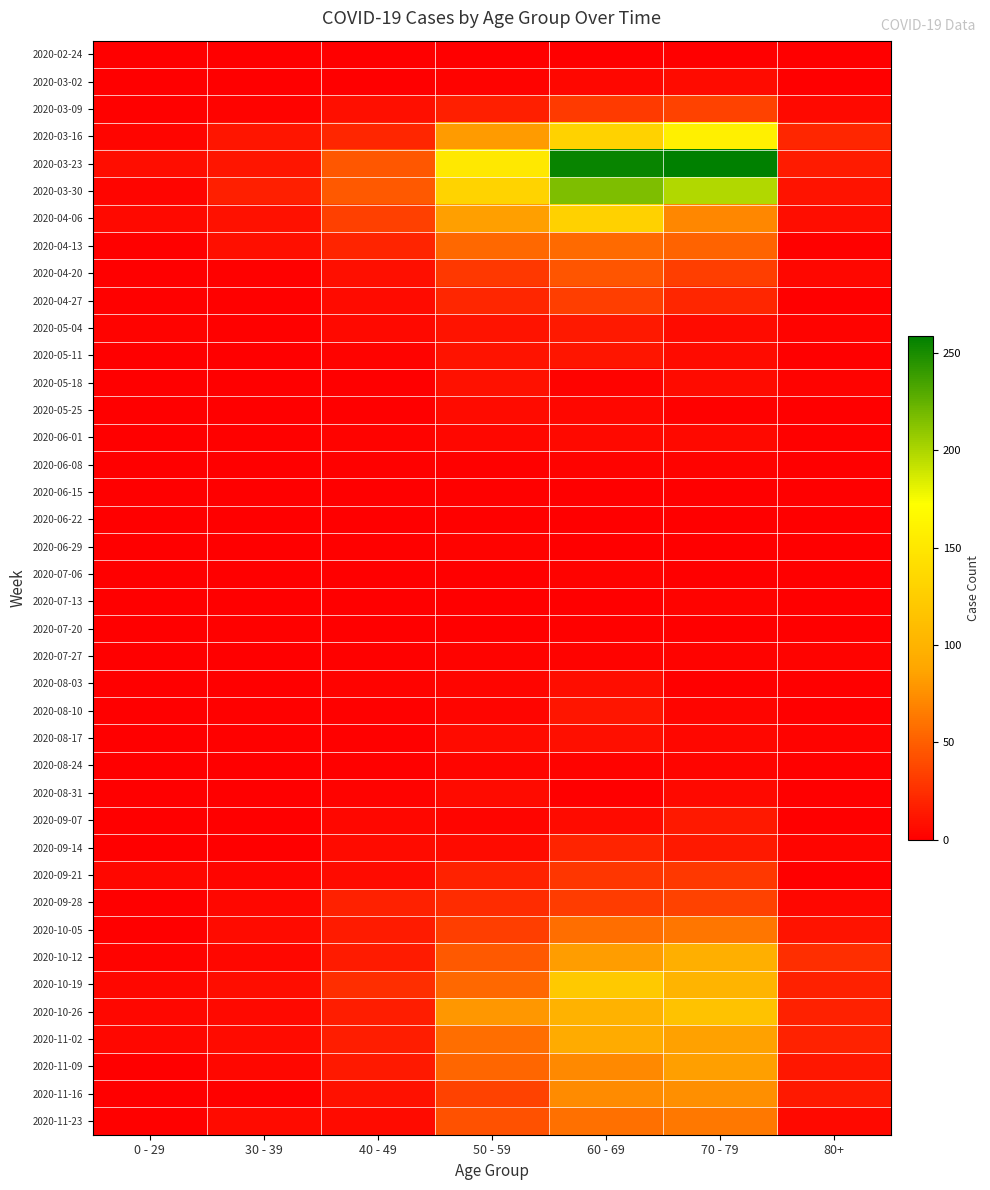

Rank the series by their maximum value, from highest to lowest.

2020-03-23, 2020-03-30, 2020-03-16, 2020-04-06, 2020-10-19, 2020-10-26, 2020-10-12, 2020-11-02, 2020-11-09, 2020-11-16, 2020-11-23, 2020-10-05, 2020-04-13, 2020-04-20, 2020-03-09, 2020-09-28, 2020-04-27, 2020-09-21, 2020-09-14, 2020-05-04, 2020-09-07, 2020-05-11, 2020-08-10, 2020-05-18, 2020-08-17, 2020-08-03, 2020-03-02, 2020-05-25, 2020-08-31, 2020-06-01, 2020-08-24, 2020-06-08, 2020-06-29, 2020-07-06, 2020-07-13, 2020-07-27, 2020-06-15, 2020-06-22, 2020-07-20, 2020-02-24